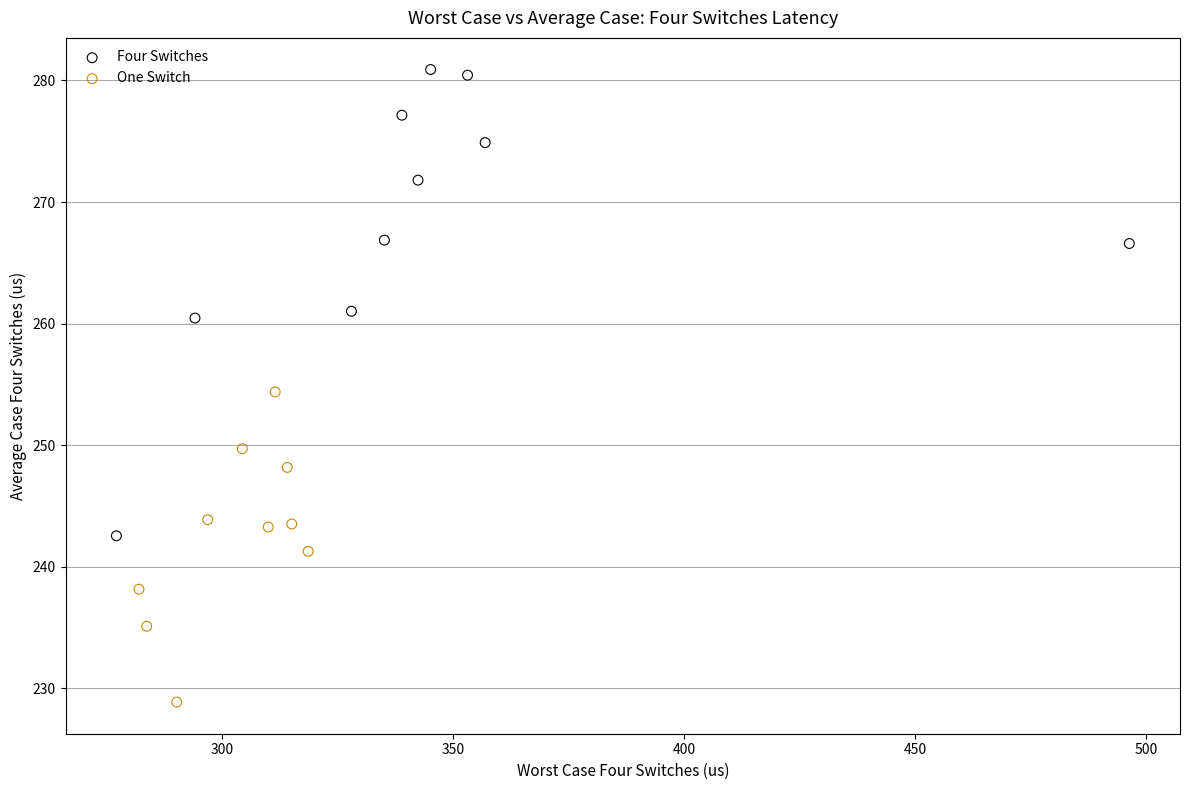

What are all the series names shown in the legend?

Four Switches, One Switch